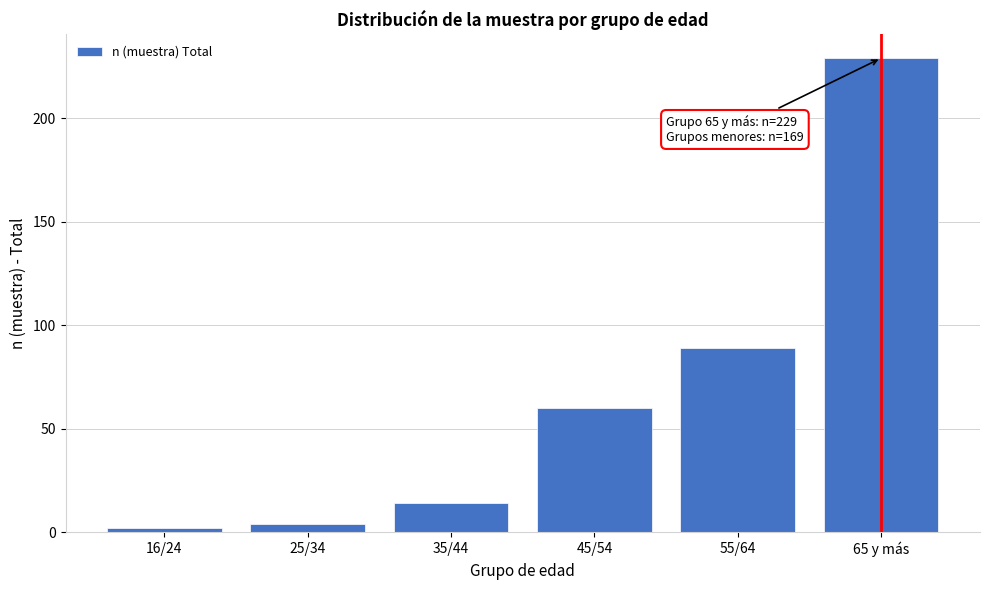

Reading left to right, extract all data points from this chart.

2	4	14	60	89	229